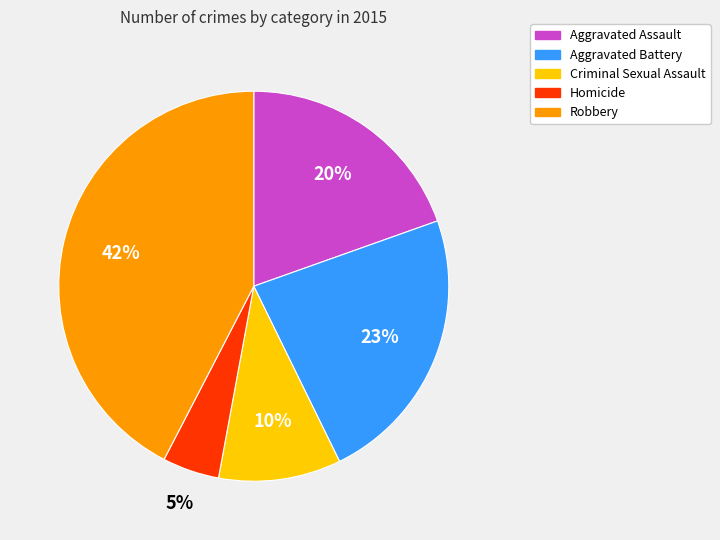

Do Aggravated Assault and Aggravated Battery together represent more than half of the pie?

No